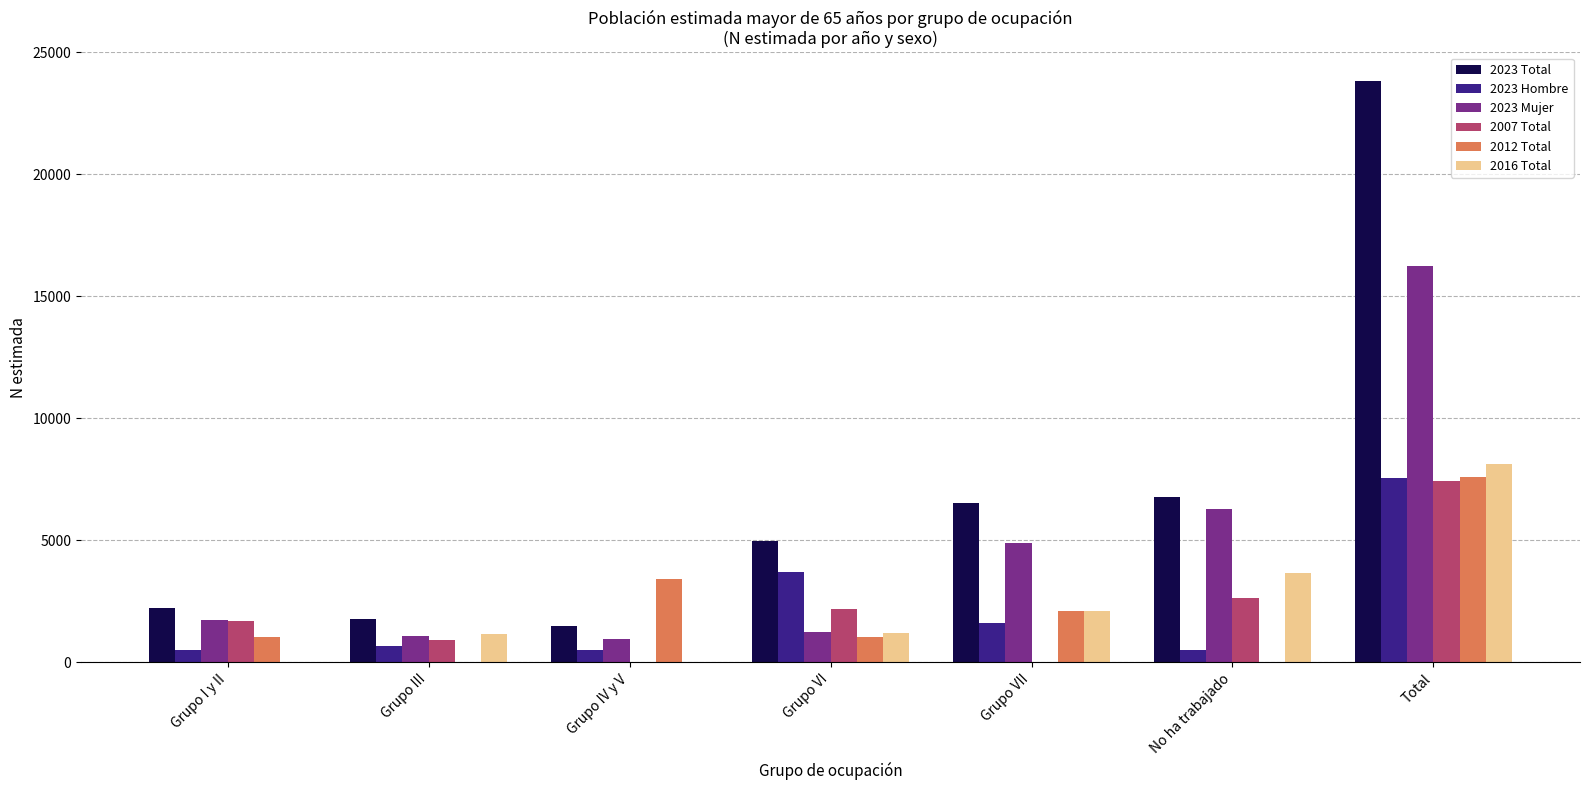

Between Grupo IV y V and Grupo VI, which series saw the biggest shift?

2023 Total